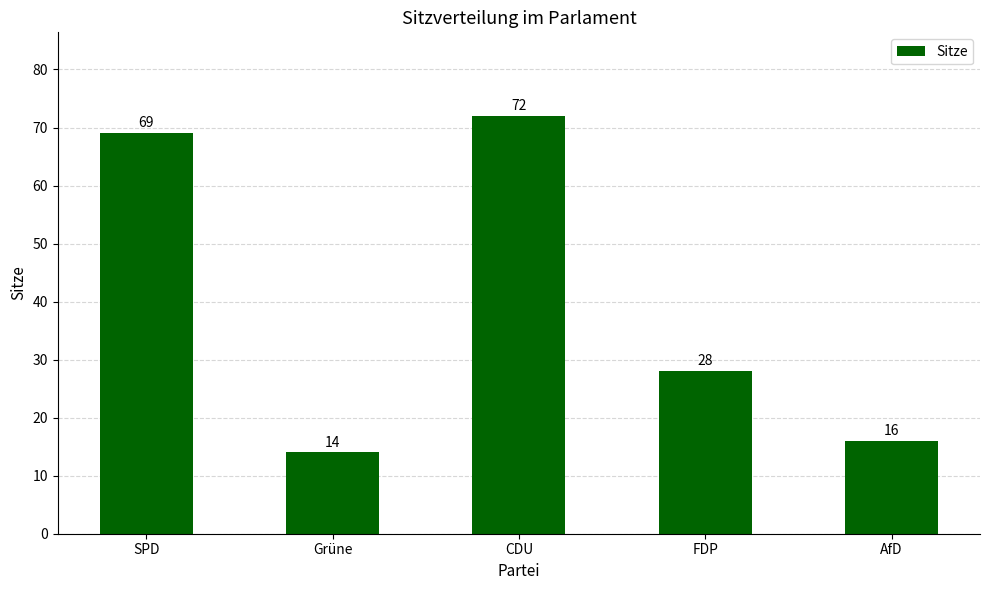

How many bars are there in total?

5